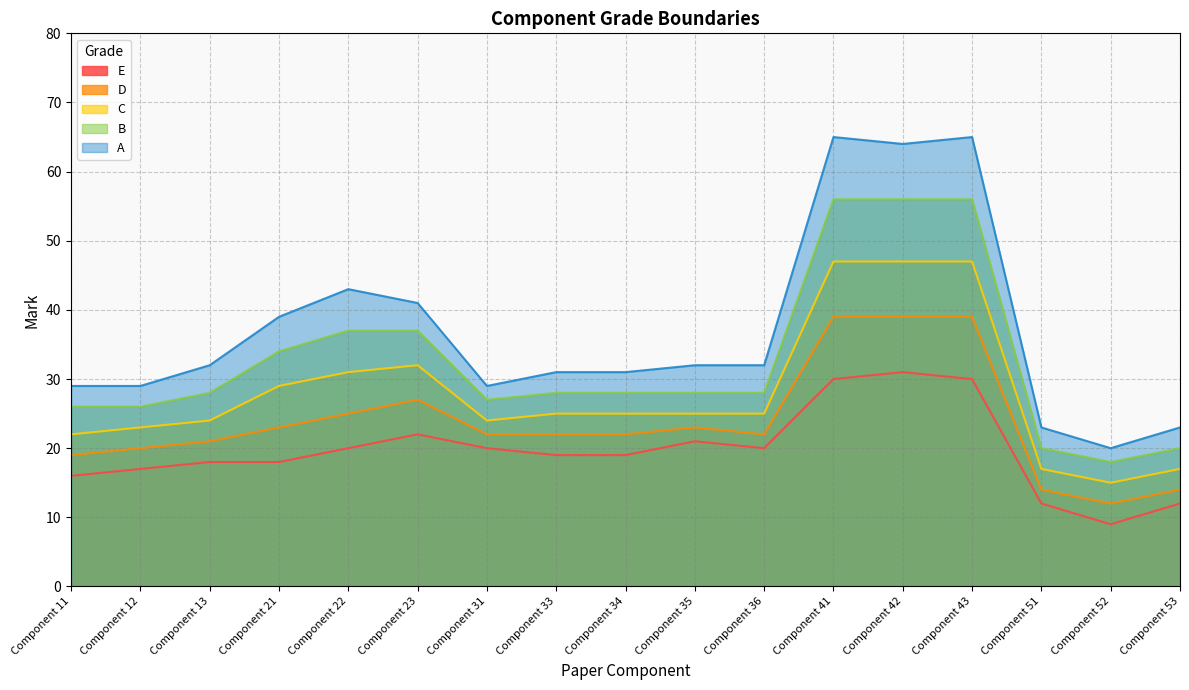

What is the value of the A point at the 1st from the left?

29